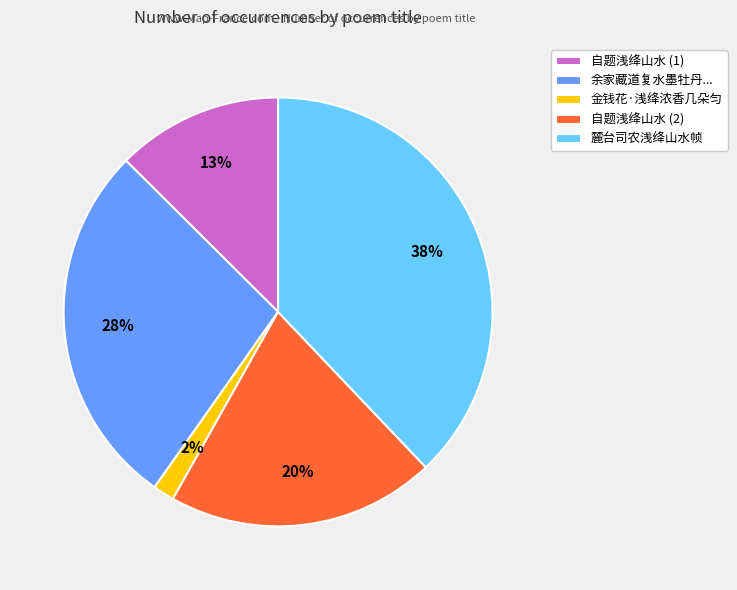

Is it true that 麓台司农浅绛山水帧 is 38% of the pie?

True